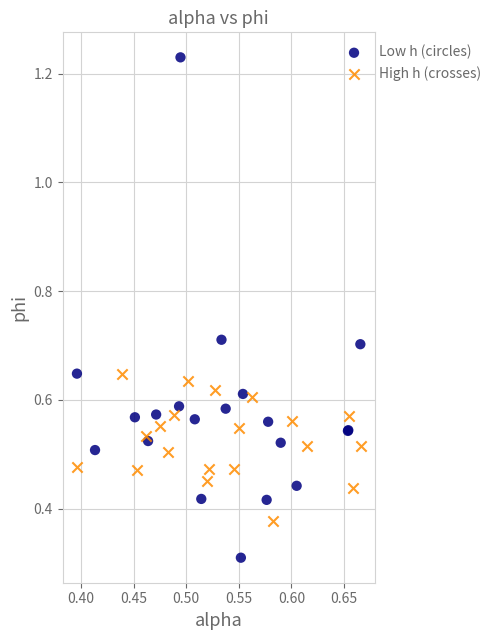

Which series reaches the maximum Y coordinate?

Low h (circles)